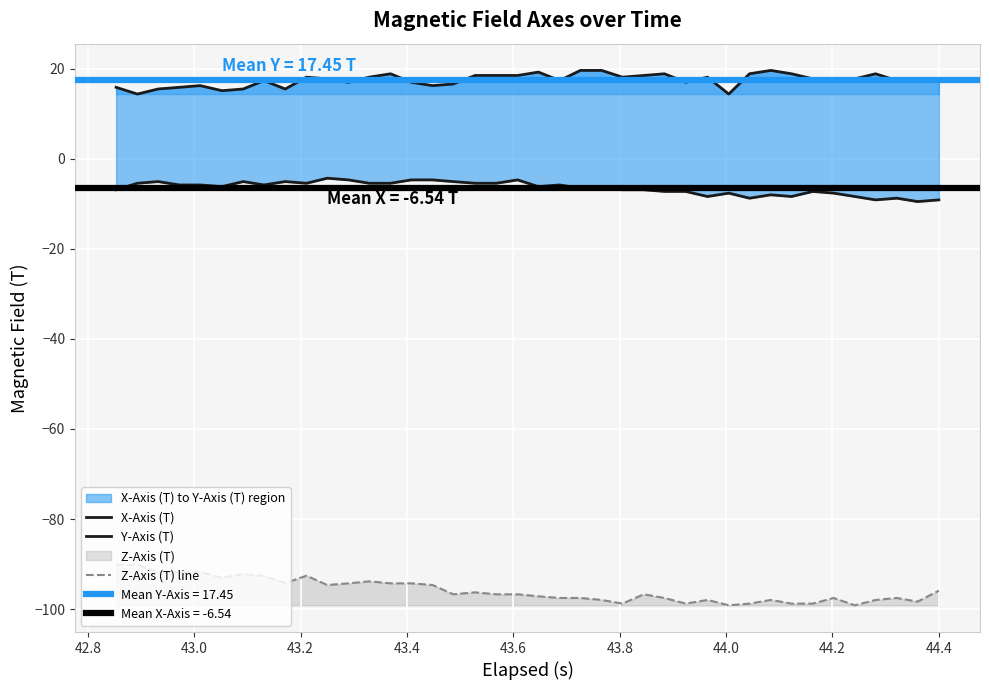

What is the maximum value for Z-Axis (T) line?

-90.1